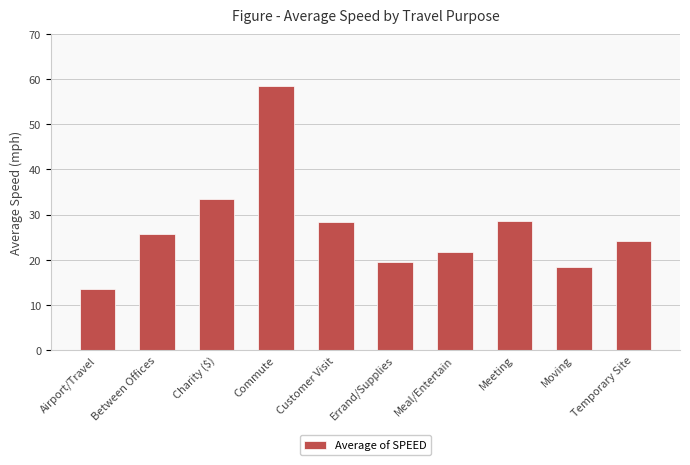

What position from the left is Commute?

4